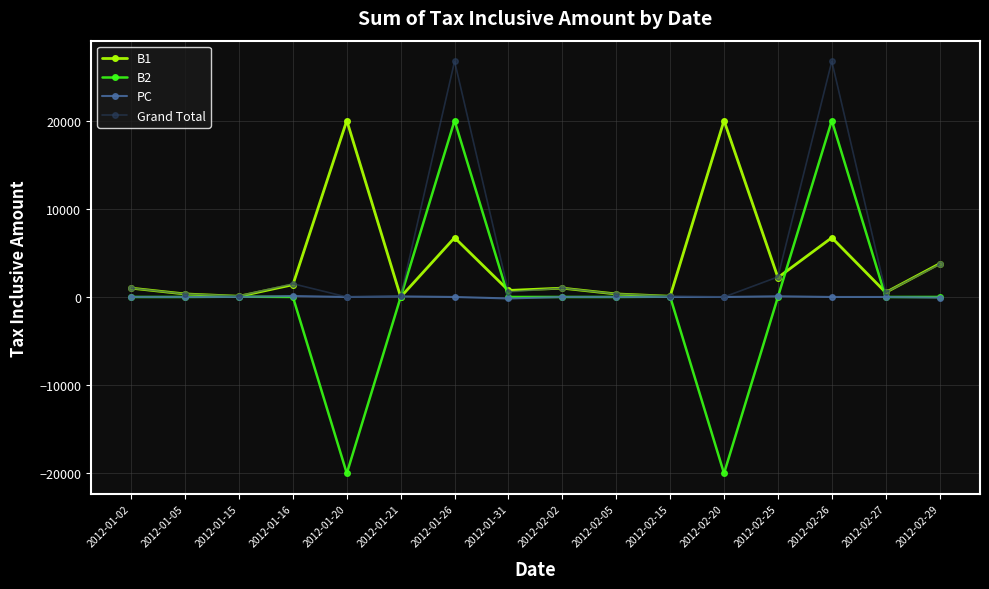

What is the difference between the B2 values at 2012-02-15 and 2012-01-26?

19965.0